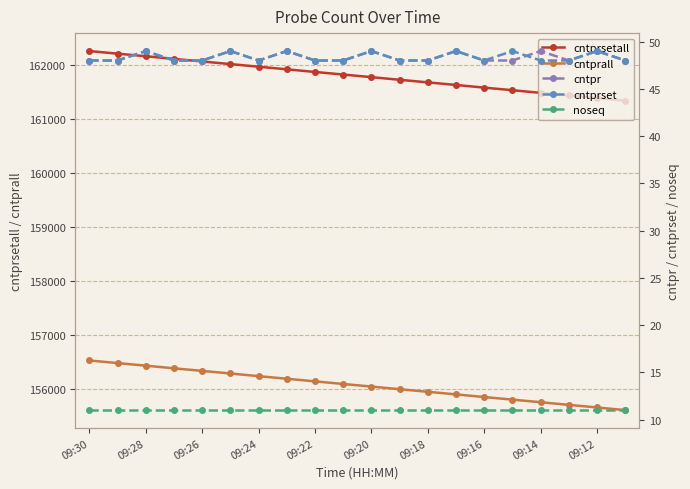

True or false: cntprall and cntprsetall intersect in this chart.

False